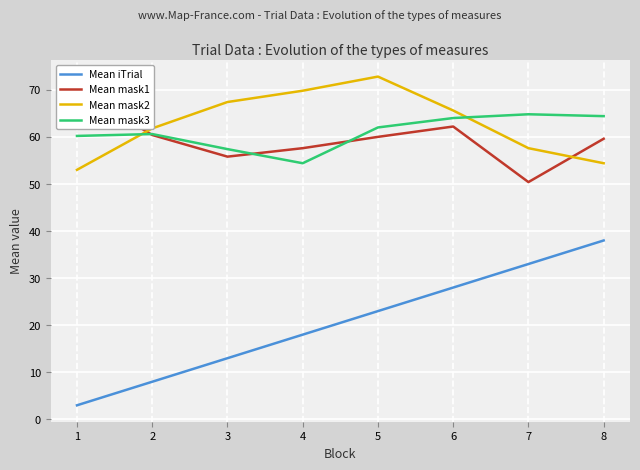

Which category has the highest value in the Mean mask1 series?

1